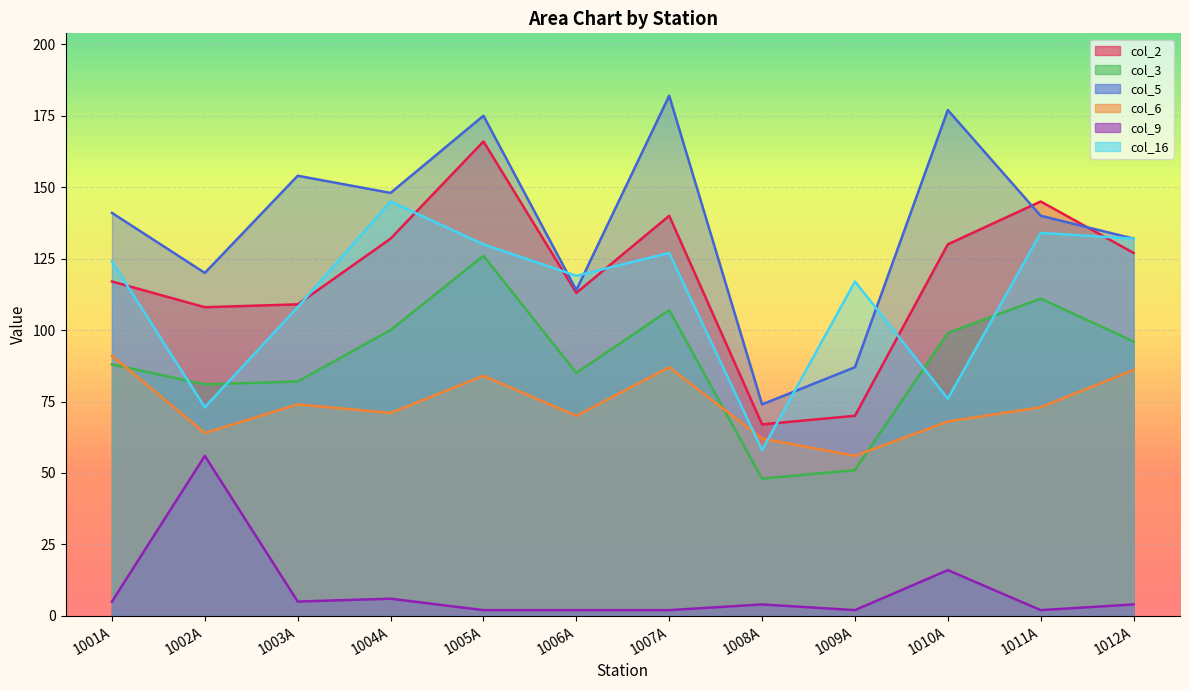

Which series has the largest total across all categories?

col_5